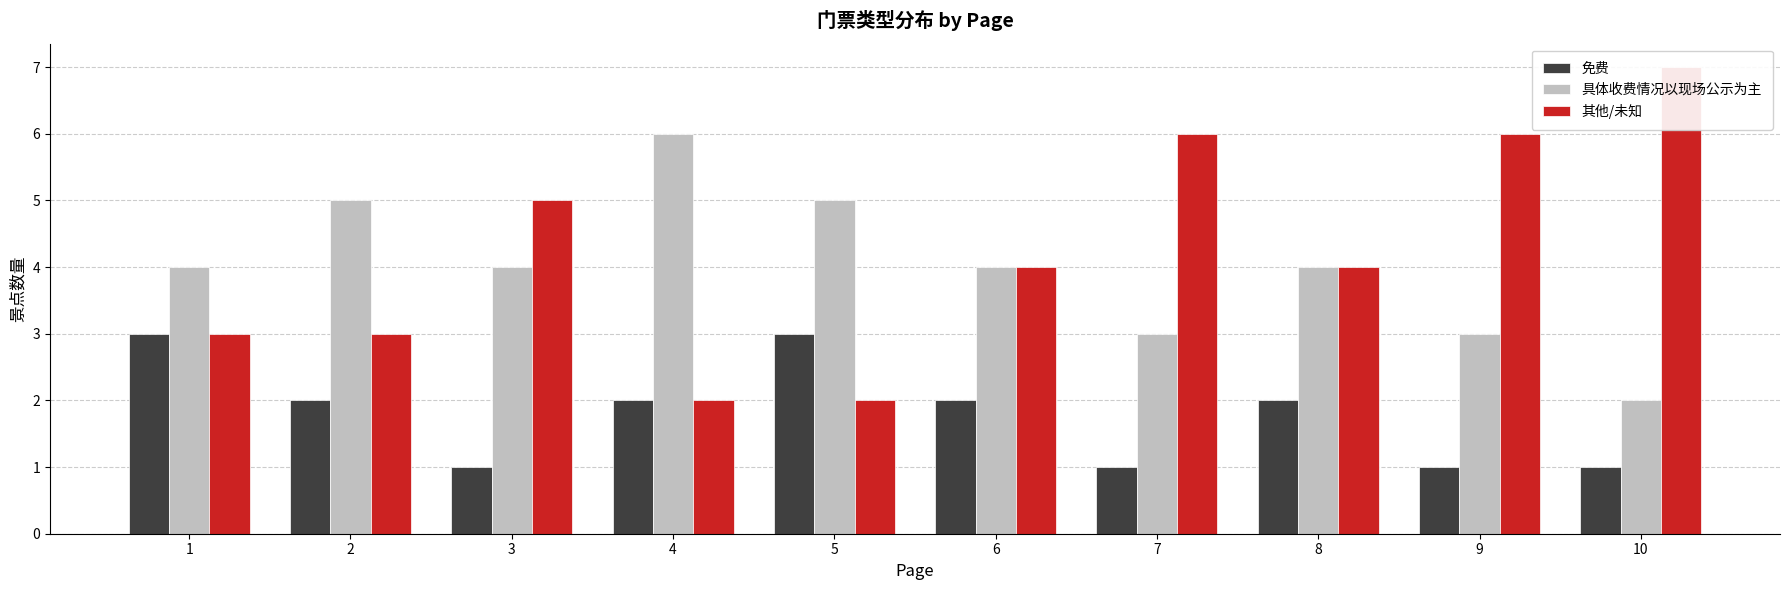

Count the number of categories in the chart.

10